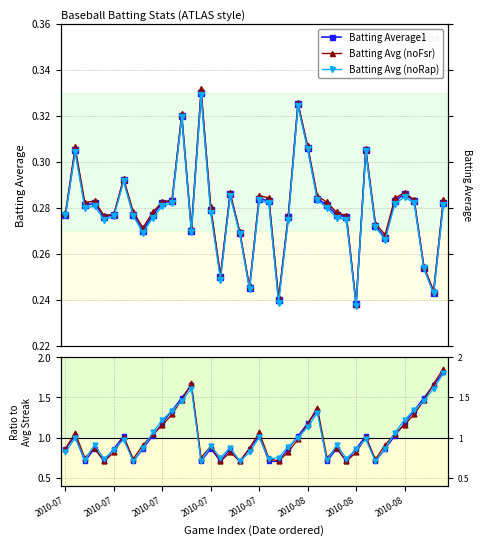

Reading left to right, extract all data points from this chart.

Batting Average1: 0.3	0.3	0.3	0.3	0.3	0.3	0.3	0.3	0.3	0.3	0.3	0.3	0.3	0.3	0.3	0.3	0.2	0.3	0.3	0.2	0.3	0.3	0.2	0.3	0.3	0.3	0.3	0.3	0.3	0.3	0.2	0.3	0.3	0.3	0.3	0.3	0.3	0.3	0.2	0.3
Batting Avg (noFsr): 0.3	0.3	0.3	0.3	0.3	0.3	0.3	0.3	0.3	0.3	0.3	0.3	0.3	0.3	0.3	0.3	0.3	0.3	0.3	0.2	0.3	0.3	0.2	0.3	0.3	0.3	0.3	0.3	0.3	0.3	0.2	0.3	0.3	0.3	0.3	0.3	0.3	0.3	0.2	0.3
Batting Avg (noRap): 0.3	0.3	0.3	0.3	0.3	0.3	0.3	0.3	0.3	0.3	0.3	0.3	0.3	0.3	0.3	0.3	0.2	0.3	0.3	0.2	0.3	0.3	0.2	0.3	0.3	0.3	0.3	0.3	0.3	0.3	0.2	0.3	0.3	0.3	0.3	0.3	0.3	0.3	0.2	0.3
Streak: 0.9	1.0	0.7	0.9	0.7	0.9	1.0	0.7	0.9	1.0	1.2	1.3	1.5	1.7	0.7	0.9	0.7	0.9	0.7	0.9	1.0	0.7	0.7	0.9	1.0	1.2	1.3	0.7	0.9	0.7	0.9	1.0	0.7	0.9	1.0	1.2	1.3	1.5	1.7	1.8
Streak (noFsr): 0.9	1.1	0.7	0.9	0.7	0.8	1.0	0.7	0.9	1.0	1.2	1.3	1.5	1.7	0.8	0.9	0.7	0.8	0.7	0.9	1.1	0.7	0.7	0.8	1.0	1.2	1.4	0.7	0.9	0.7	0.8	1.0	0.7	0.9	1.0	1.2	1.3	1.5	1.7	1.9
Streak (noRap): 0.8	1.0	0.7	0.9	0.7	0.8	1.0	0.7	0.9	1.1	1.2	1.3	1.5	1.6	0.7	0.9	0.7	0.9	0.7	0.8	1.0	0.7	0.8	0.9	1.0	1.1	1.3	0.7	0.9	0.7	0.9	1.0	0.7	0.9	1.1	1.2	1.3	1.5	1.6	1.8